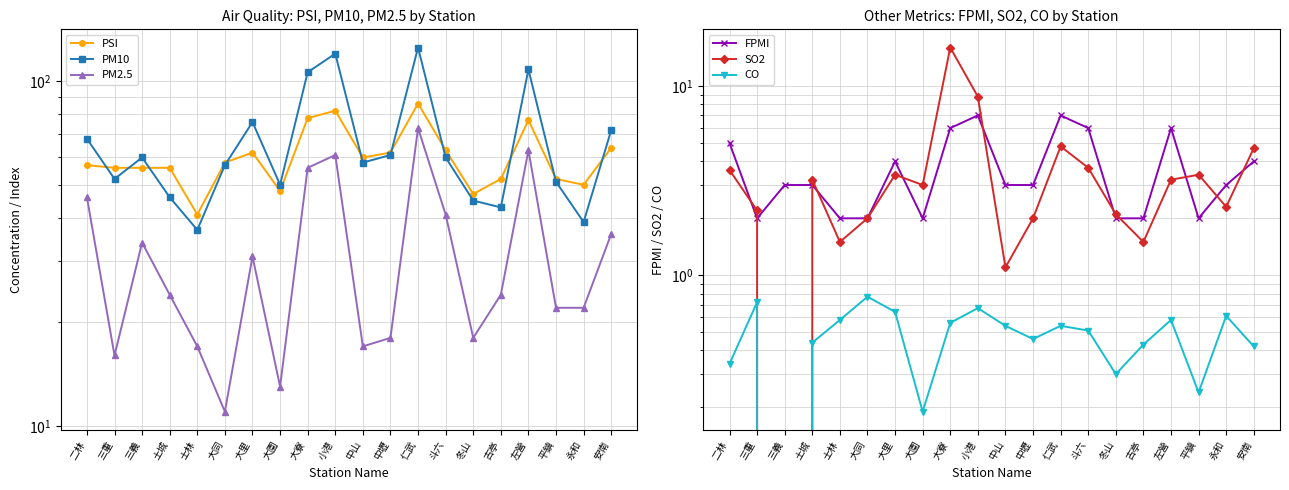

True or false: CO and PSI cross at least once.

False